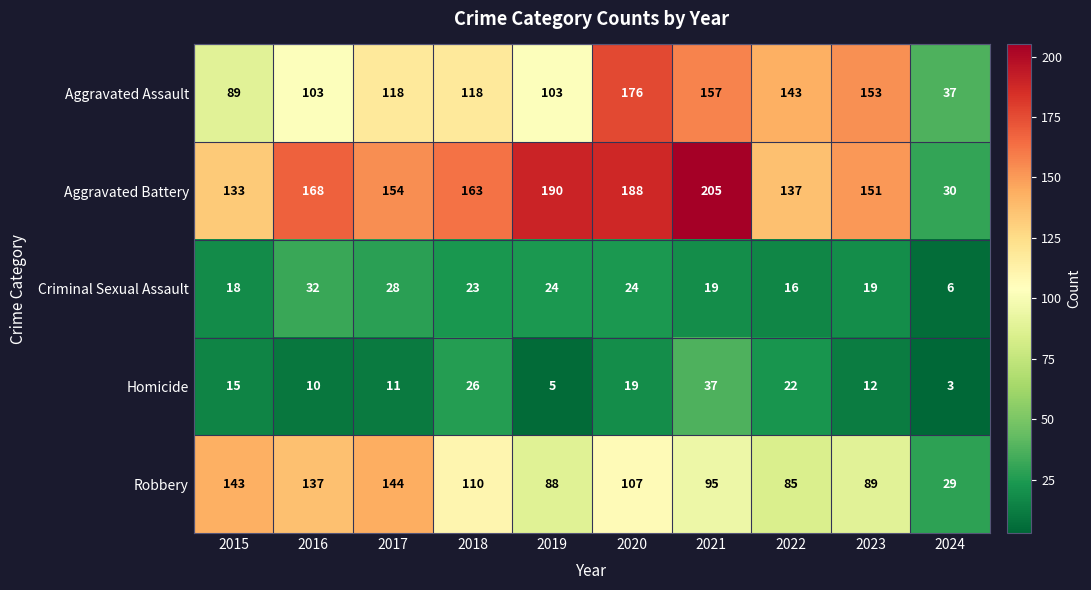

Rank the series at 2018 from lowest to highest value.

Criminal Sexual Assault, Homicide, Robbery, Aggravated Assault, Aggravated Battery